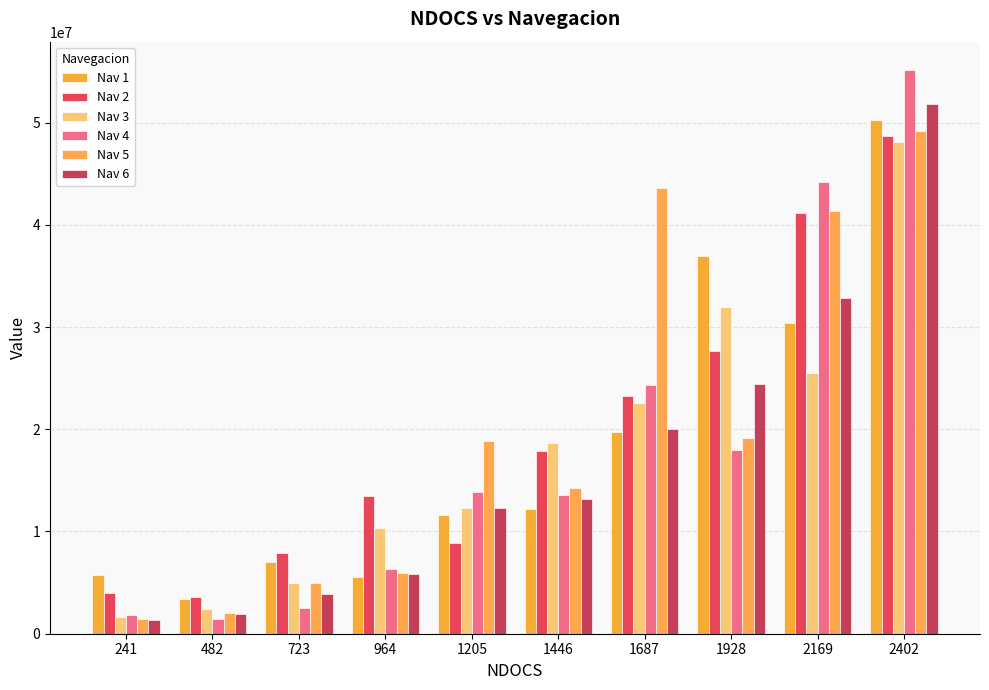

Which series has the widest spread of values?

Nav 4